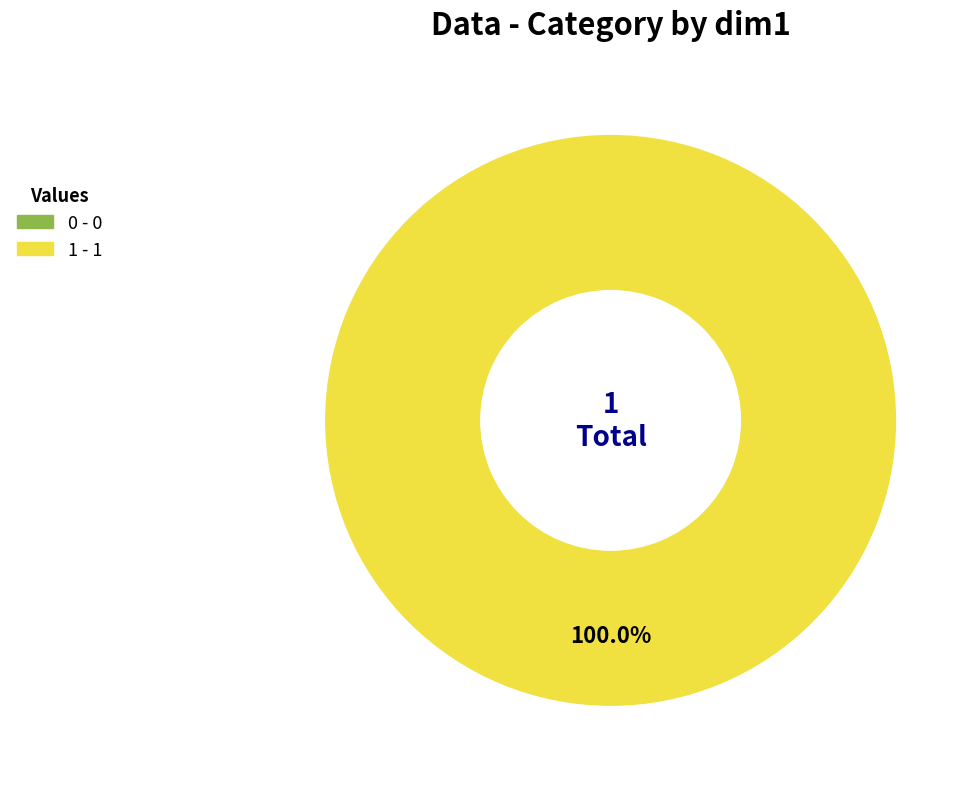

Which category accounts for the majority?

1